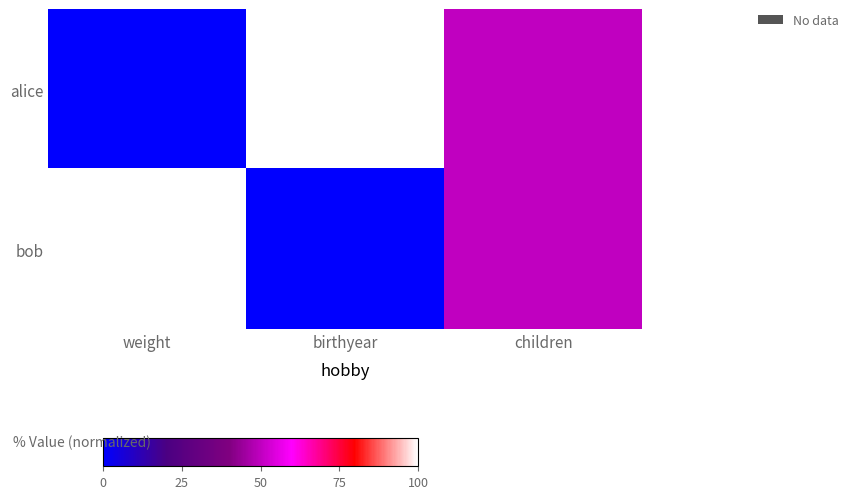

Count the number of data series in this chart.

2